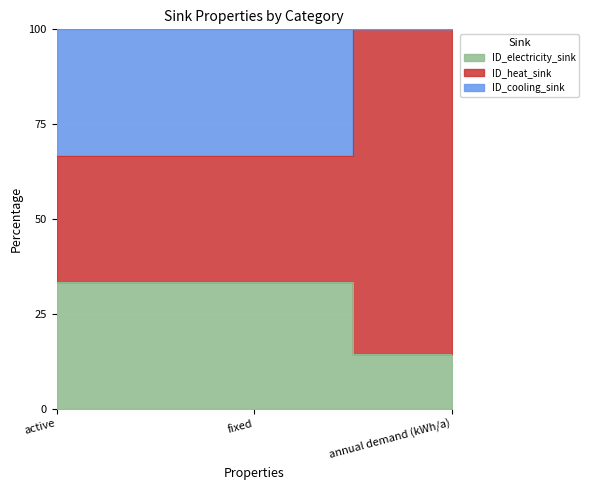

Is the value of ID_electricity_sink at active greater than the value of ID_heat_sink at fixed?

No